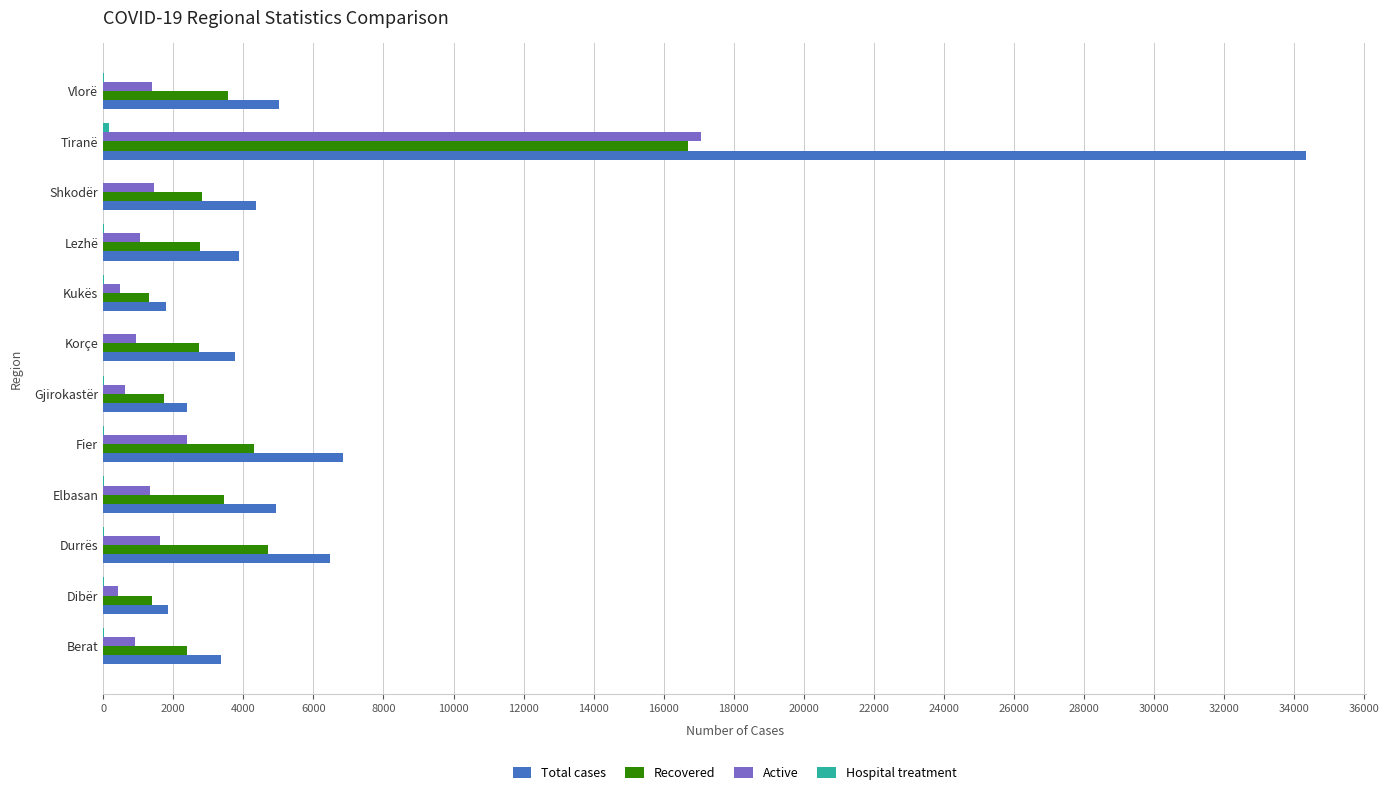

What is the sum of all Active values?

29677